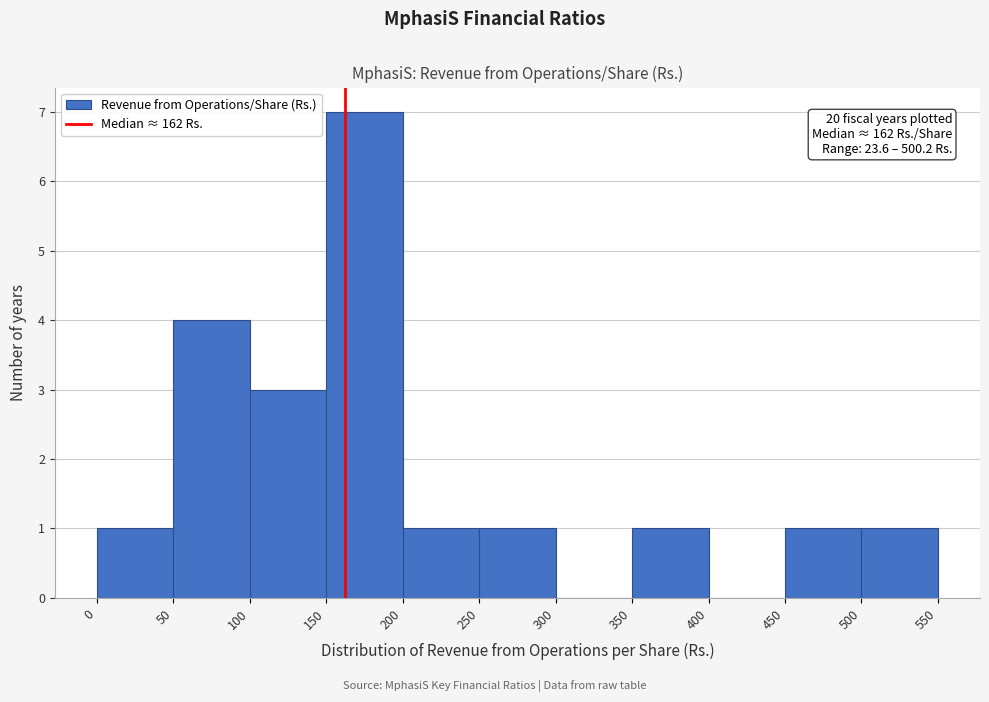

Which range on the x-axis has the tallest bar?

150 to 200